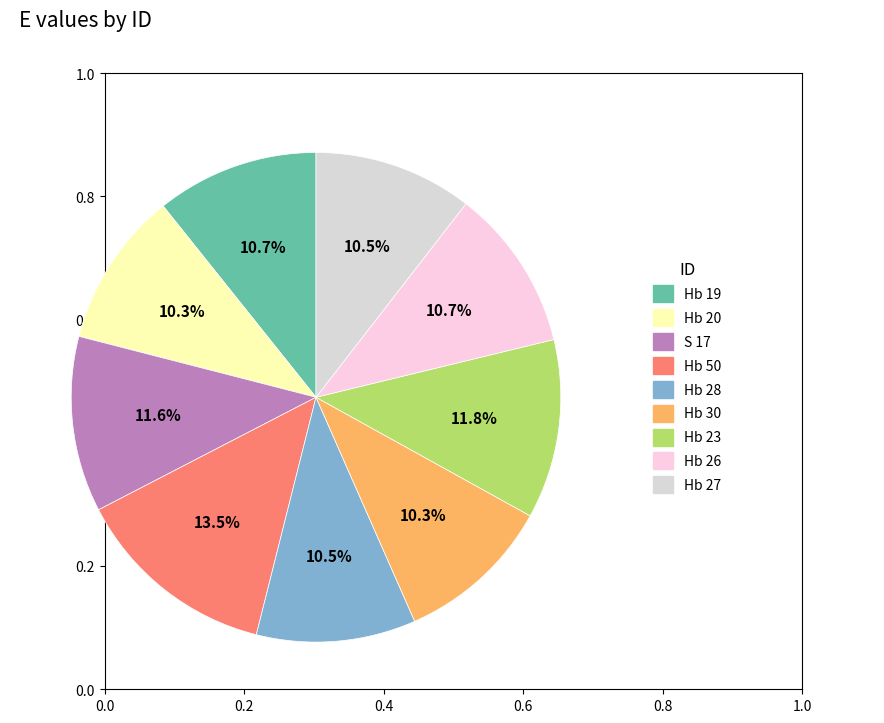

Rank the categories by value from lowest to highest.

Hb 20, Hb 30, Hb 27, Hb 28, Hb 26, Hb 19, S 17, Hb 23, Hb 50